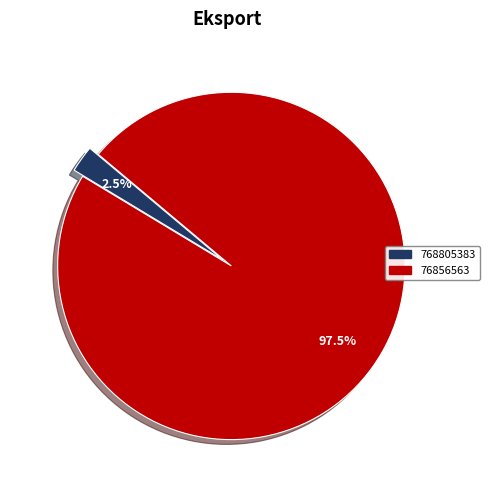

How many slices are in this pie chart?

2